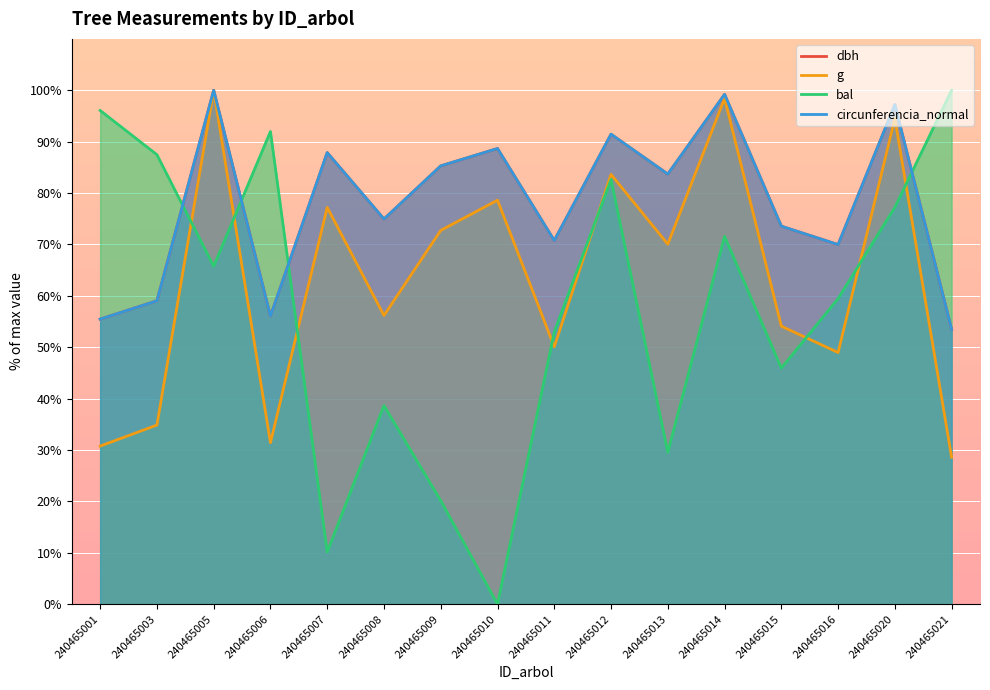

The value of g at 240465001 is 42.2. True or false?

False